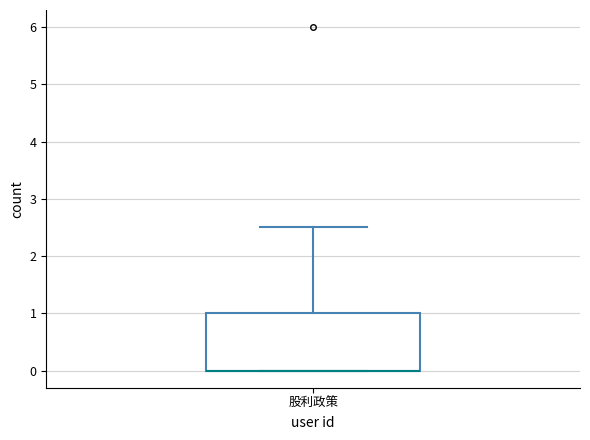

Transcribe this box plot: give where the median line is, the range the box spans, and where the two whiskers end, as read against the y-axis. The values are not printed on the chart, so give them approximately, as read against the axis.

median 0.0 (drawn on the box's lower edge), box 0.0 to 1.0, whiskers 0.0 to 2.5